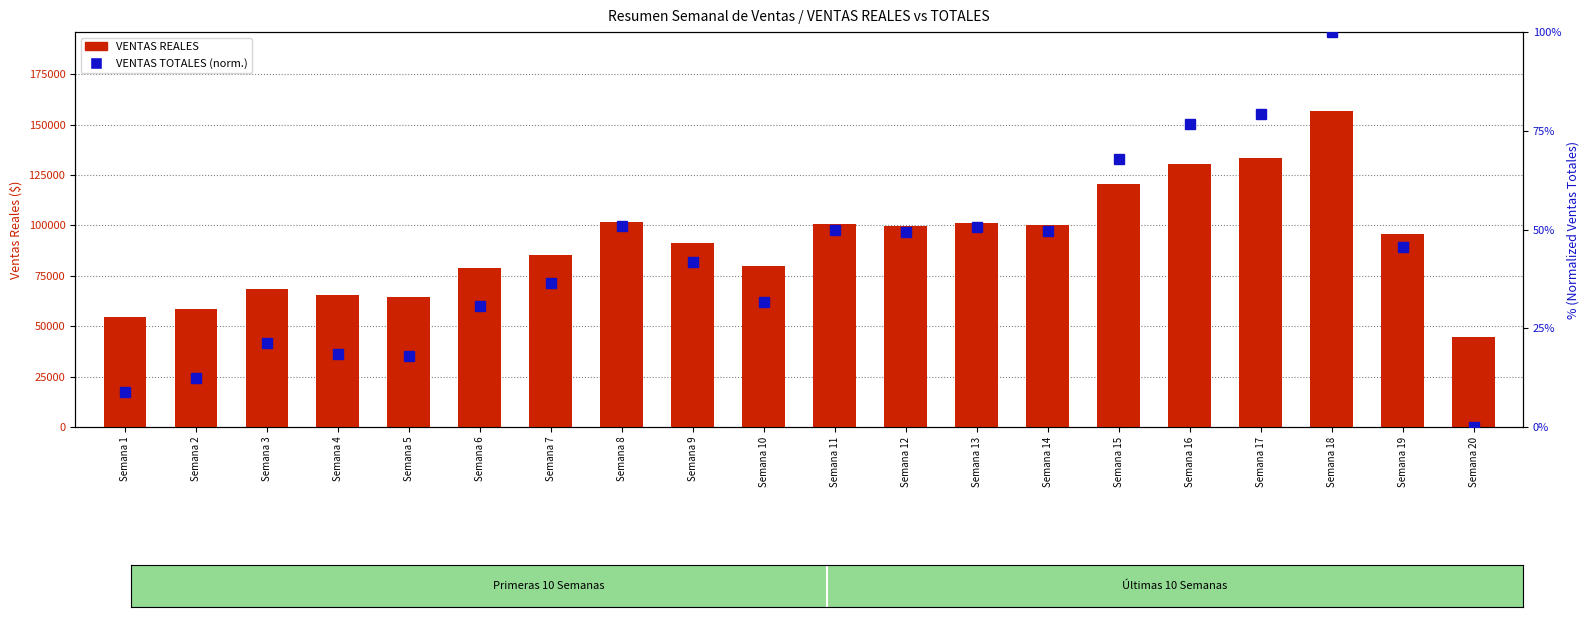

Where is VENTAS REALES nearest to the value 100688?

Semana 11